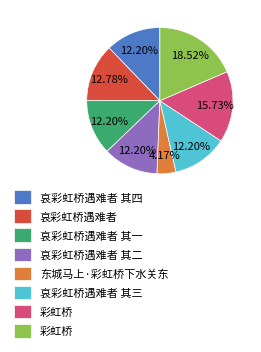

Is there a majority slice in this chart?

No